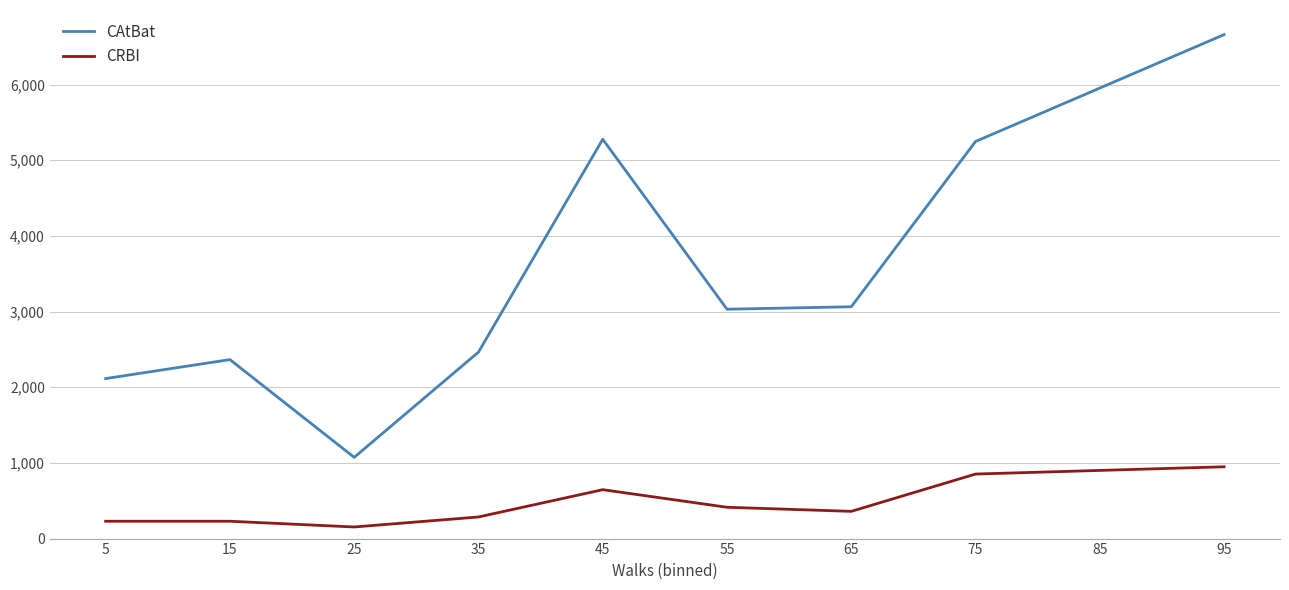

Where does the CAtBat series first go above 3031?

45